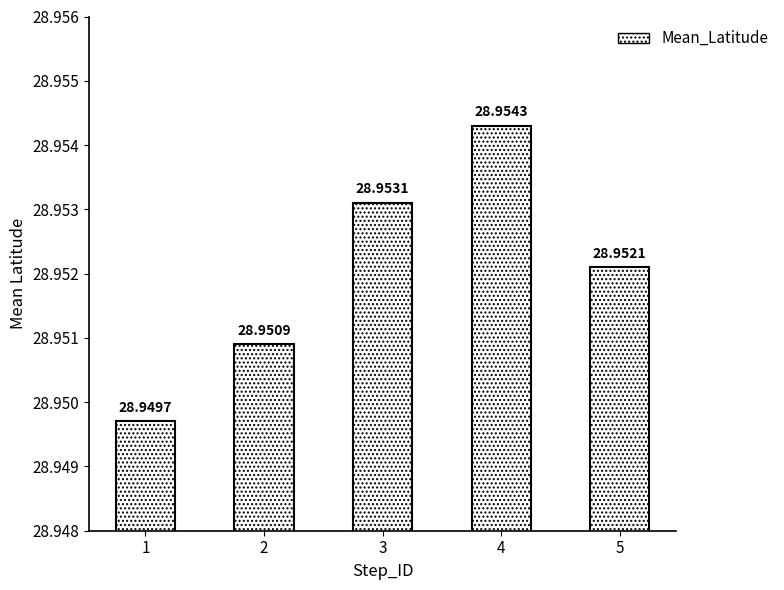

Approximately how many times larger is the value at 1 compared to 5?

1.0